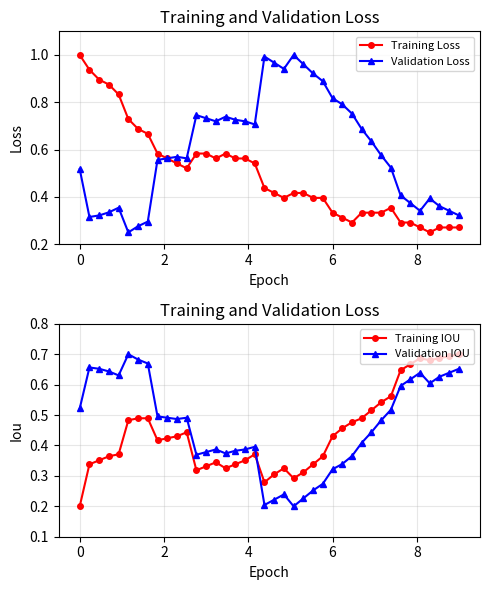

True or false: Training Loss and Validation Loss intersect in this chart.

True